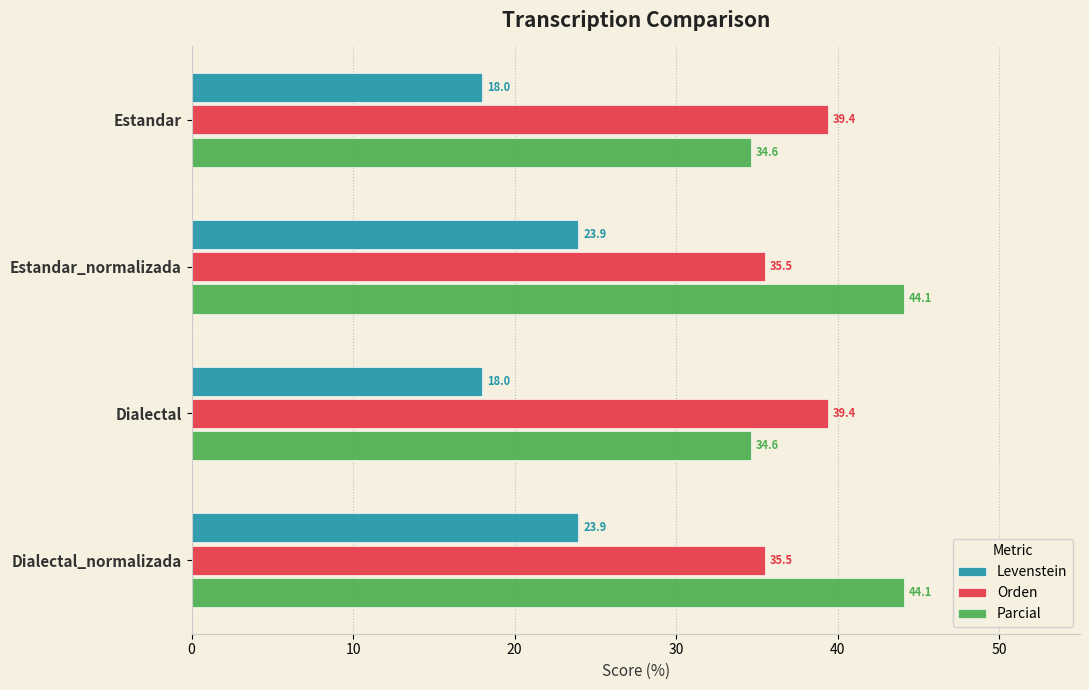

Is the value of Orden at Dialectal_normalizada greater than the value of Levenstein at Dialectal?

Yes